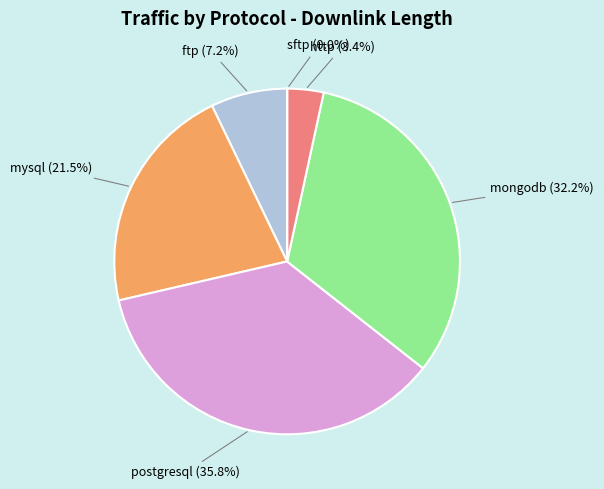

Is there any slice that represents more than half of the pie?

No